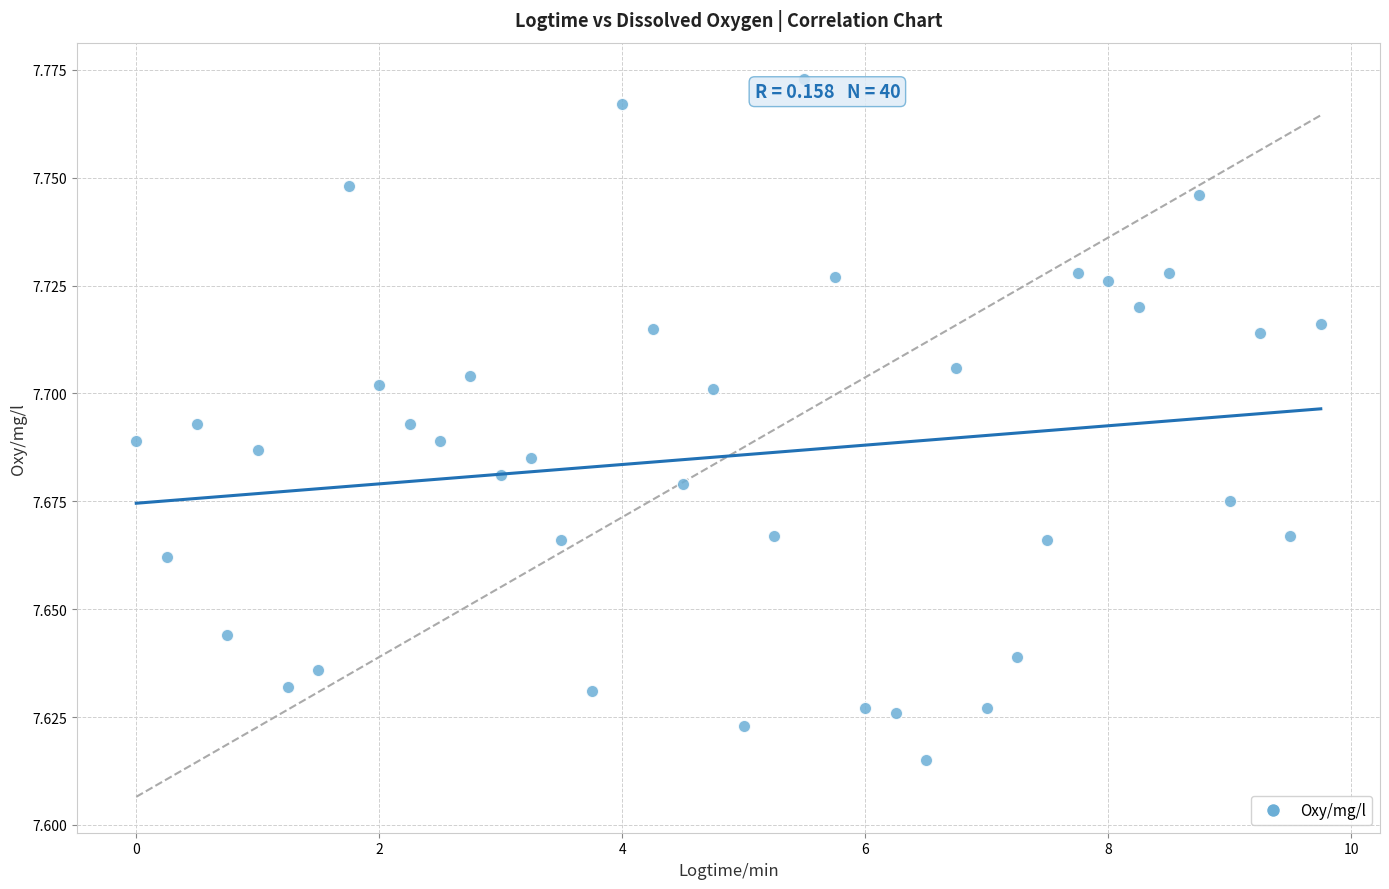

What is the range of X values (max minus min)?

9.8